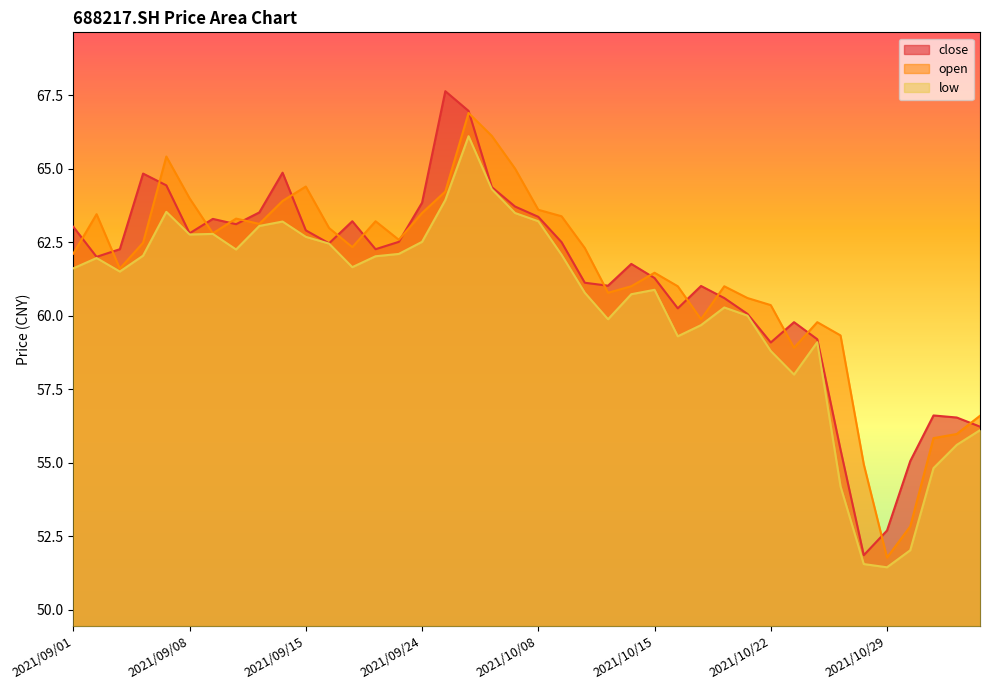

What is the difference between the highest and lowest values at 2021/09/10?

1.0